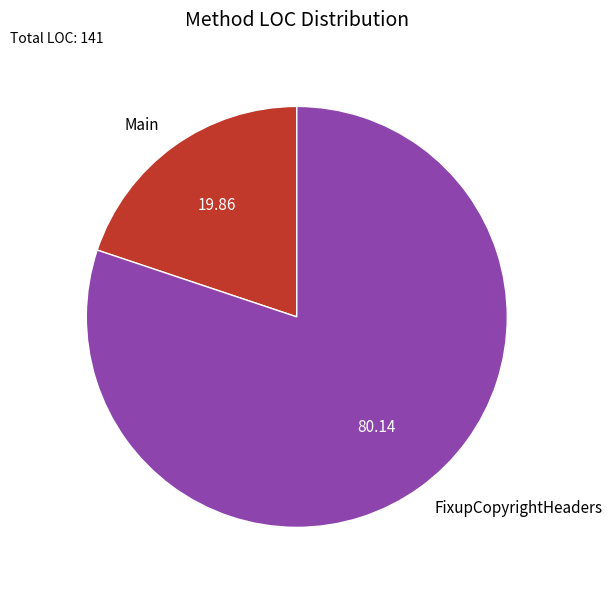

Is FixupCopyrightHeaders the majority of the pie?

Yes